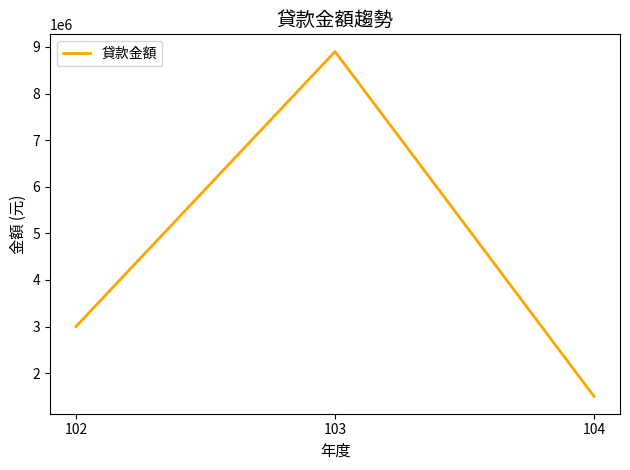

Is it true that the value at 103 is 1791688?

False